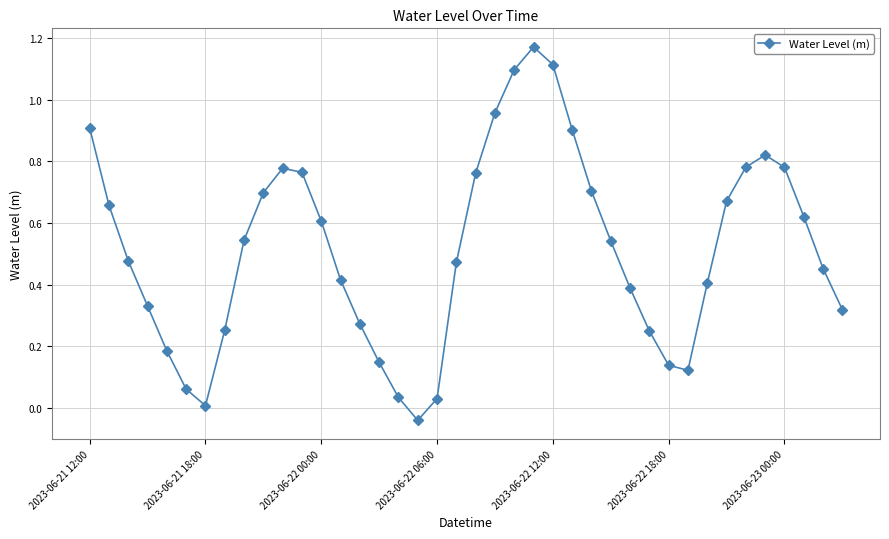

What is the sum of all values?

20.6